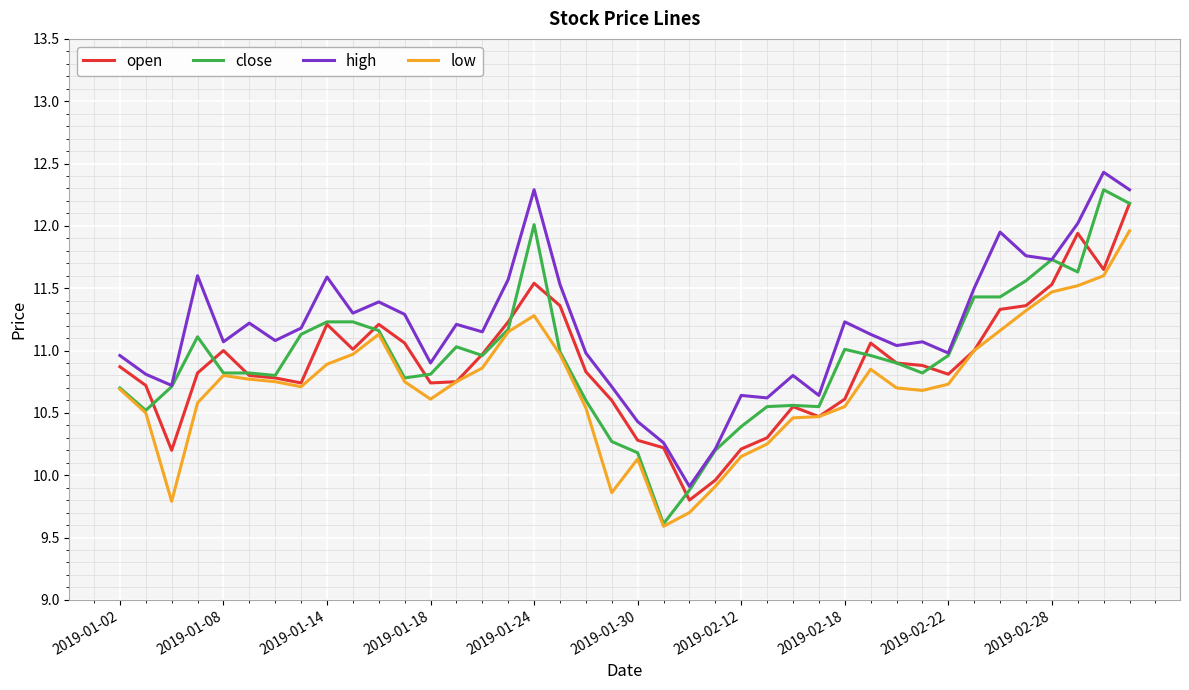

How many values in the close series exceed 10?

38